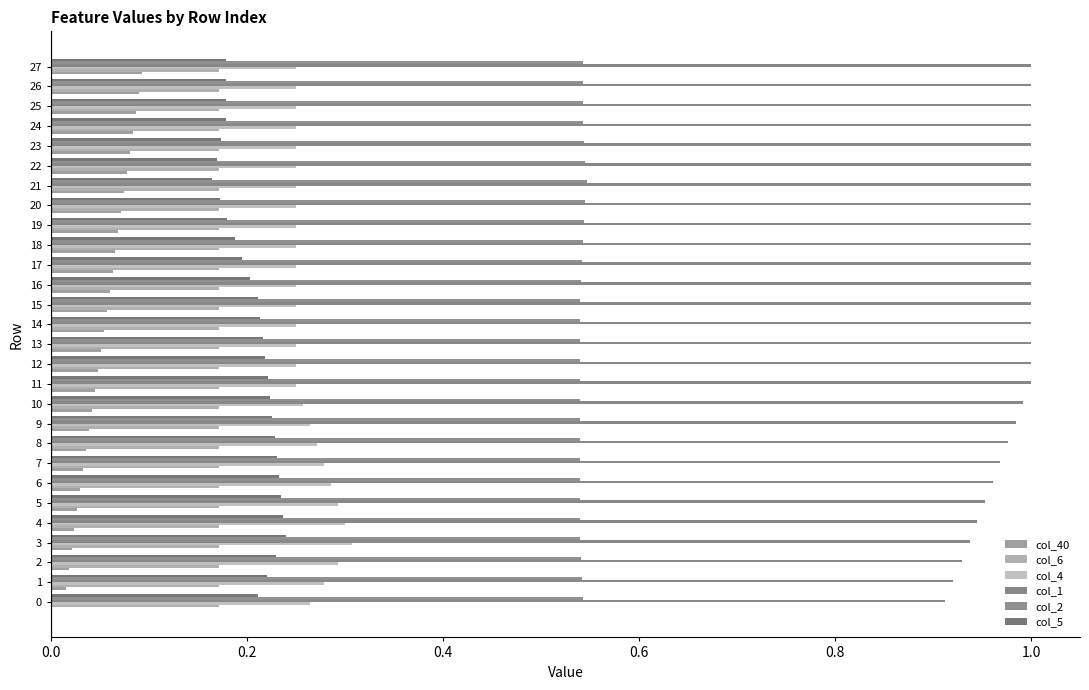

How many col_5 values are between 0 and 1?

28